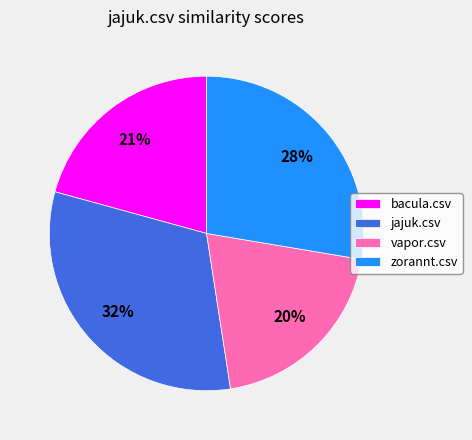

What is the largest slice in the pie chart?

jajuk.csv